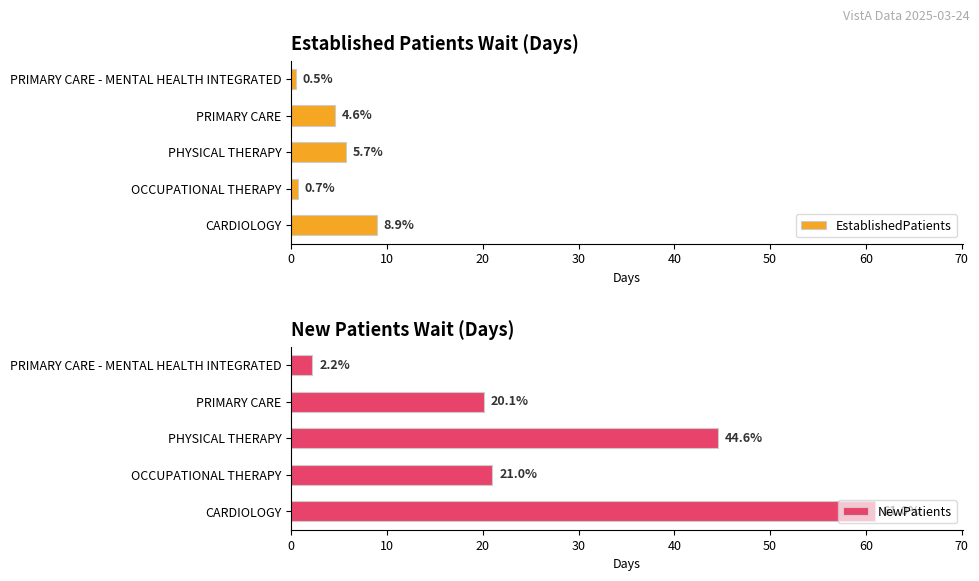

How many data points in EstablishedPatients are above 4?

3